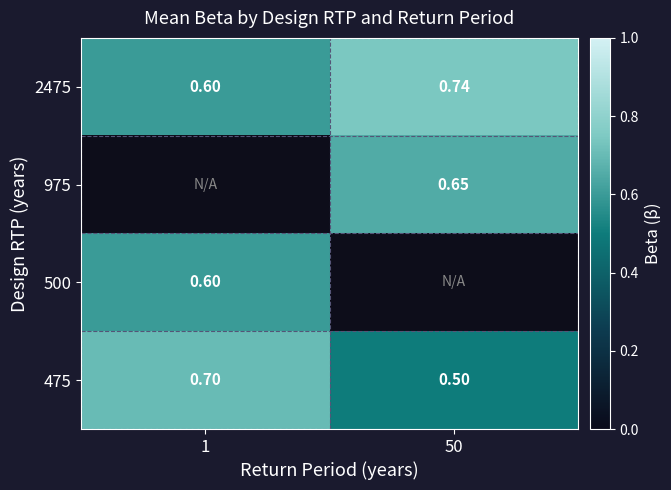

How many data points does each series have?

2